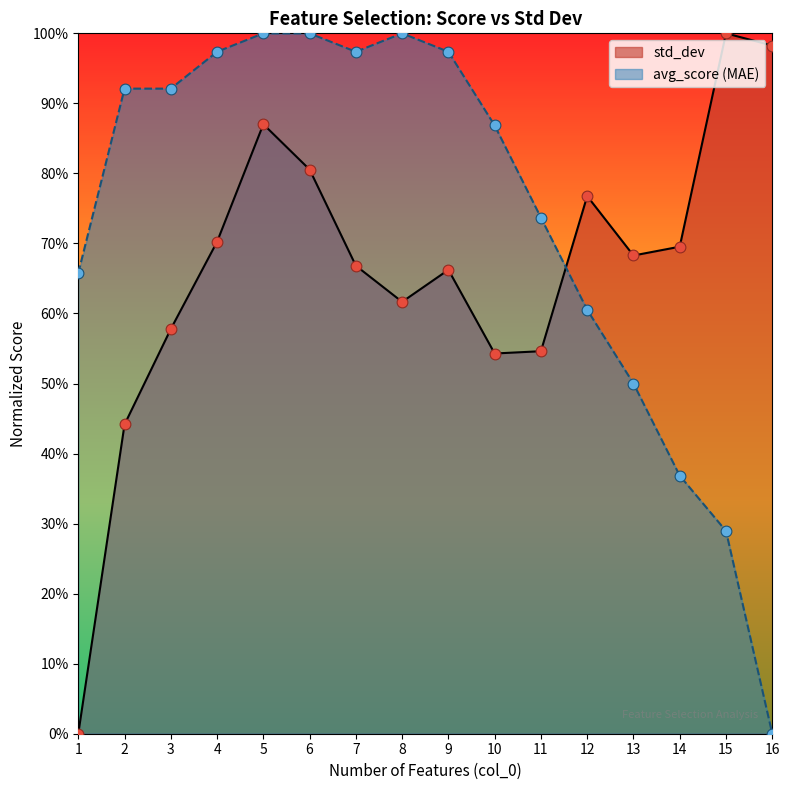

Which series contains the highest Y value?

std_dev